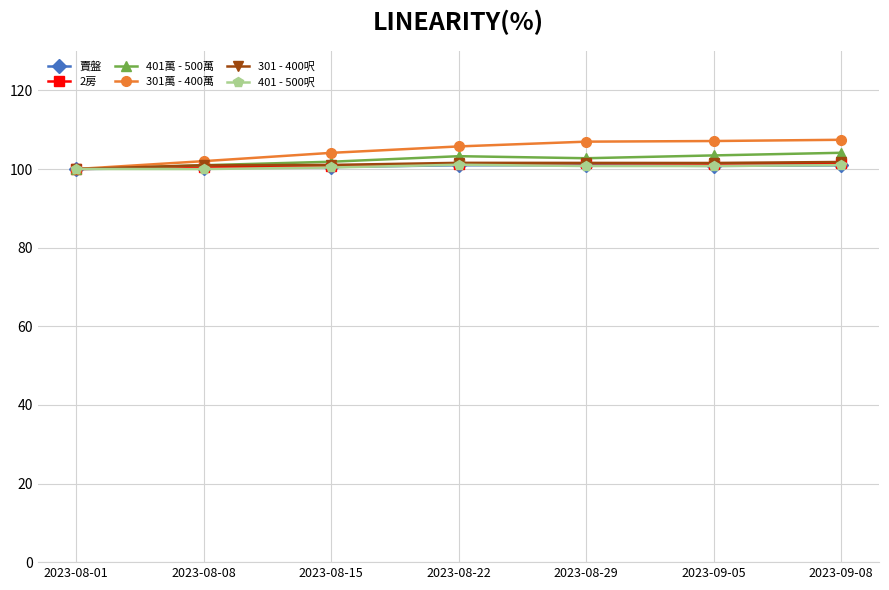

Which category has the lowest value in the 301萬 - 400萬 series?

2023-08-01